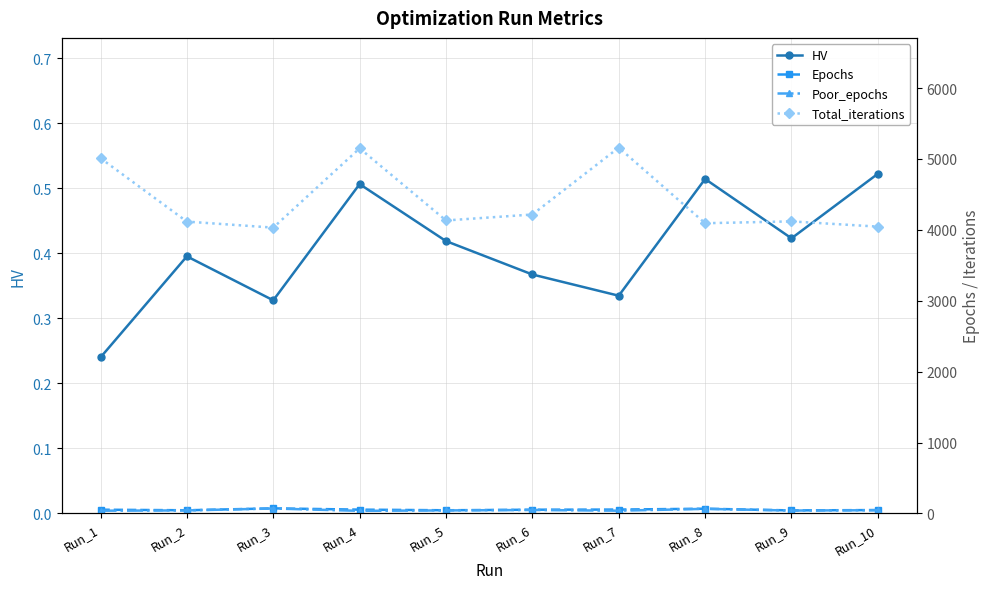

At which category does the chart reach its minimum across all series?

Run_1